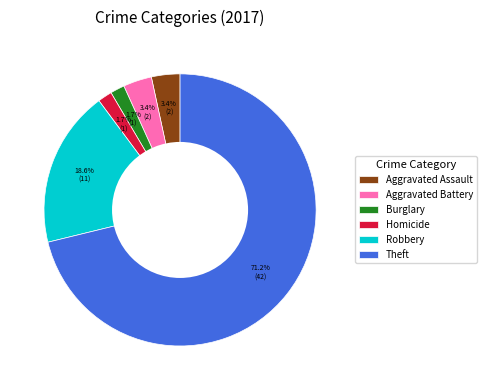

Between Burglary and Robbery, which is larger?

Robbery